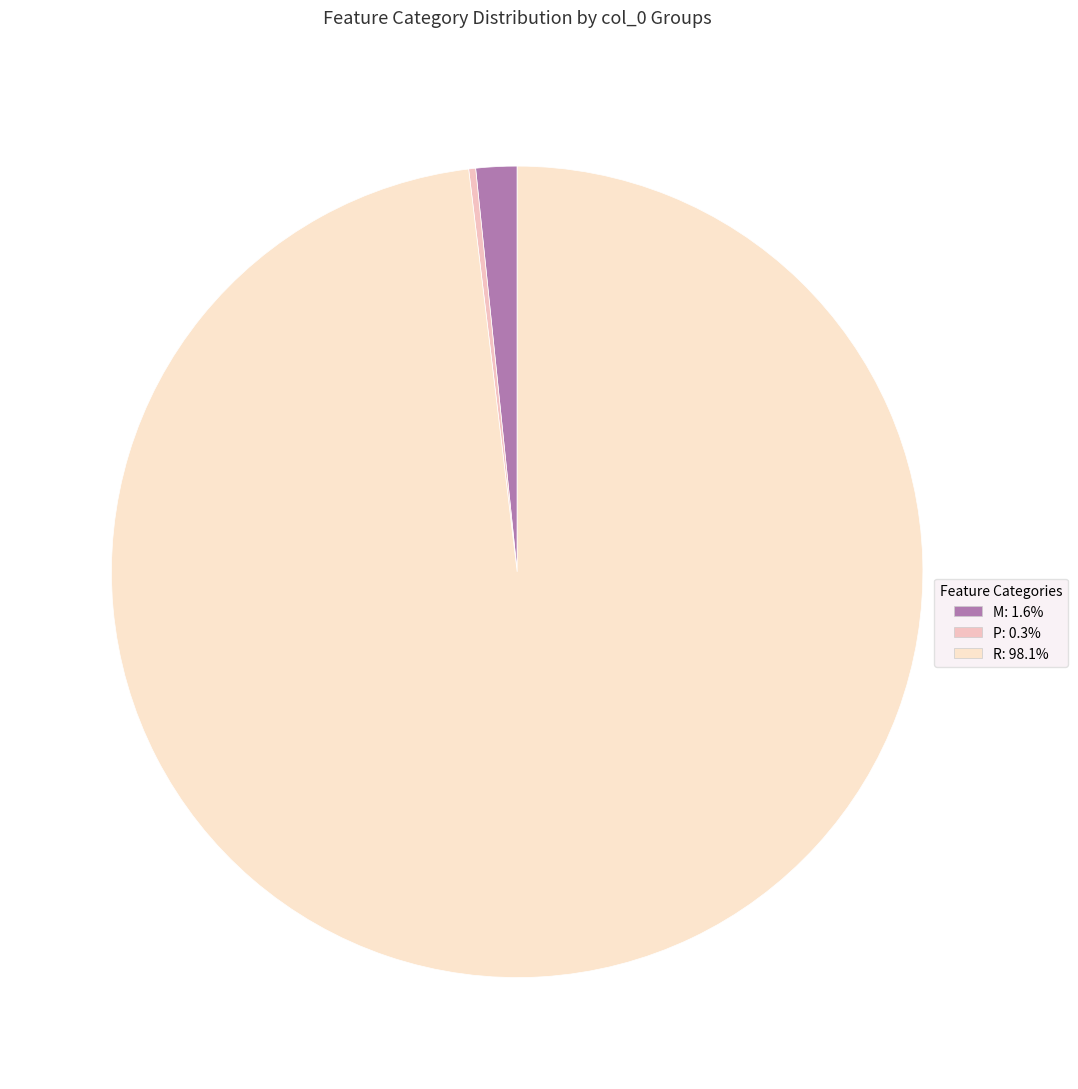

How many slices are in this pie chart?

3